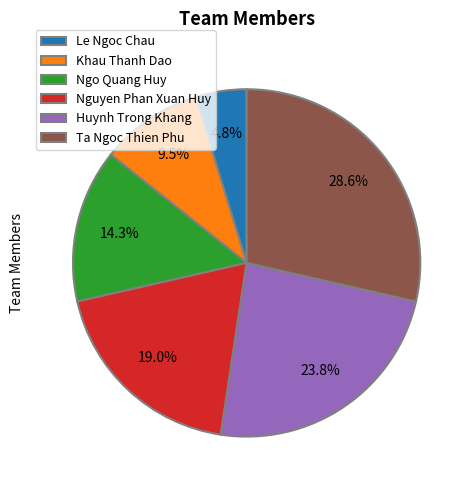

Which has a higher value, Ta Ngoc Thien Phu or Huynh Trong Khang?

Ta Ngoc Thien Phu